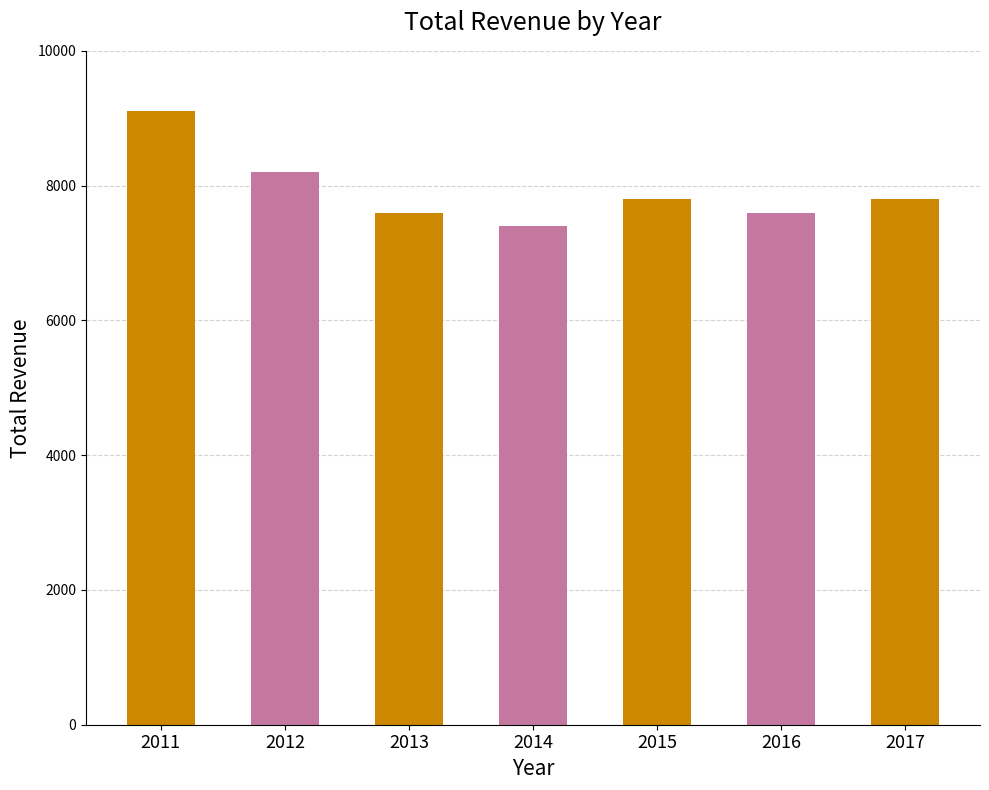

How many values are between 7600 and 8200?

5